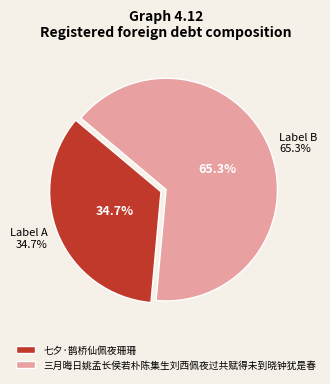

Count the number of slices in the pie.

2